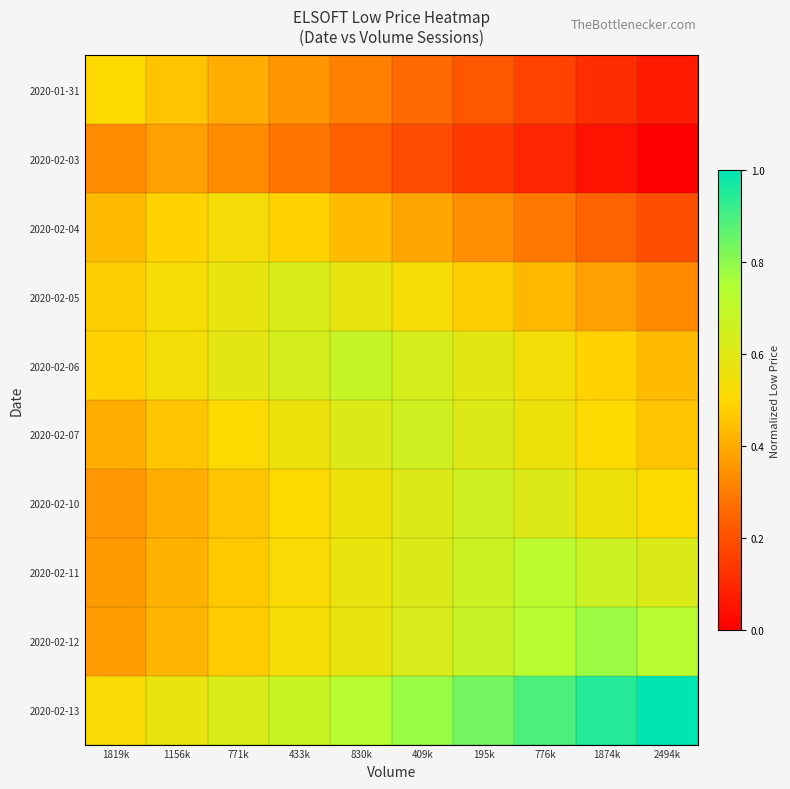

Which label corresponds to the largest value in the chart?

2494k